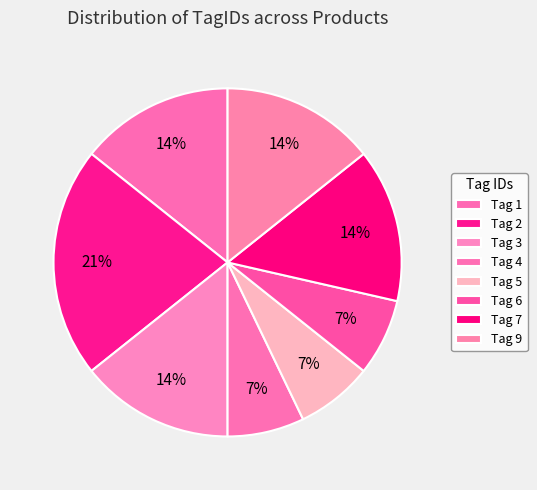

Which category has the biggest portion of the pie?

Tag 2